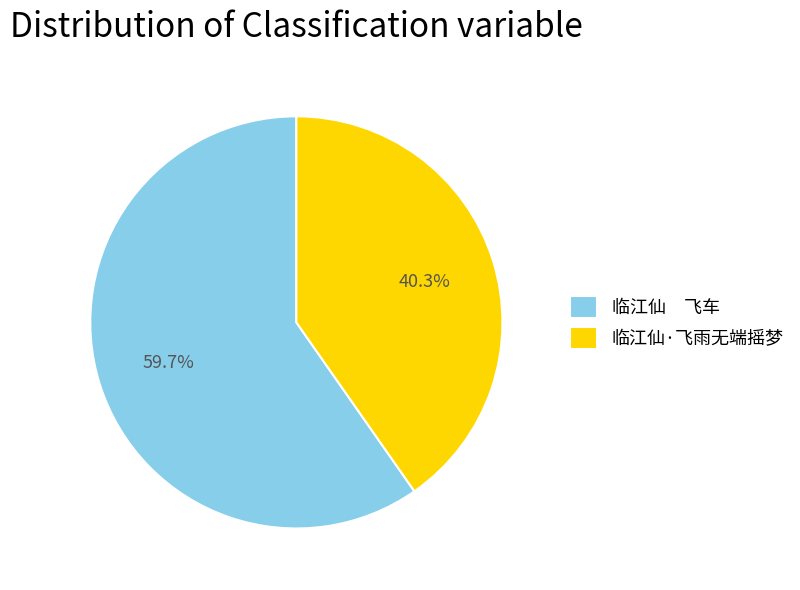

The 临江仙·飞雨无端摇梦 slice represents 29% of the pie. True or false?

False